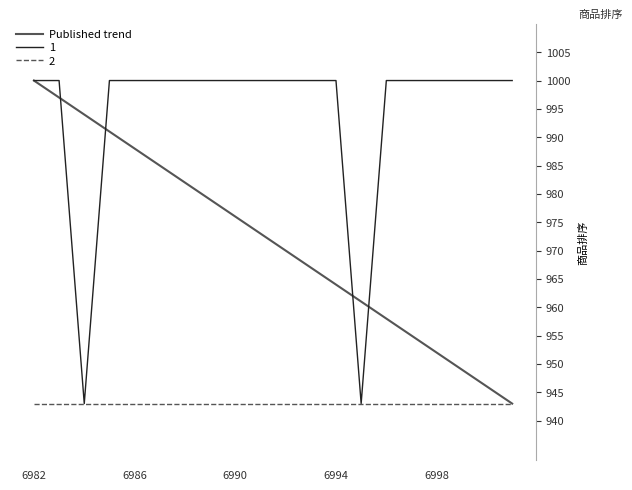

What is the maximum value for 1?

1000